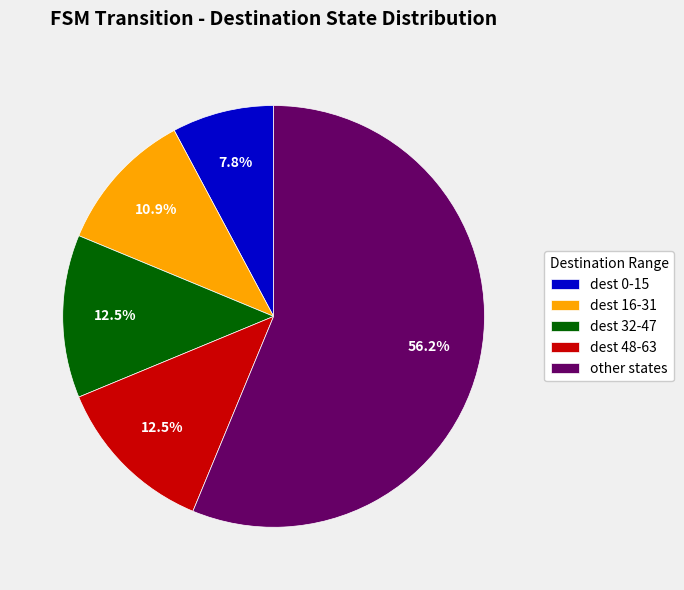

What is the smallest slice in the pie chart?

dest 0-15